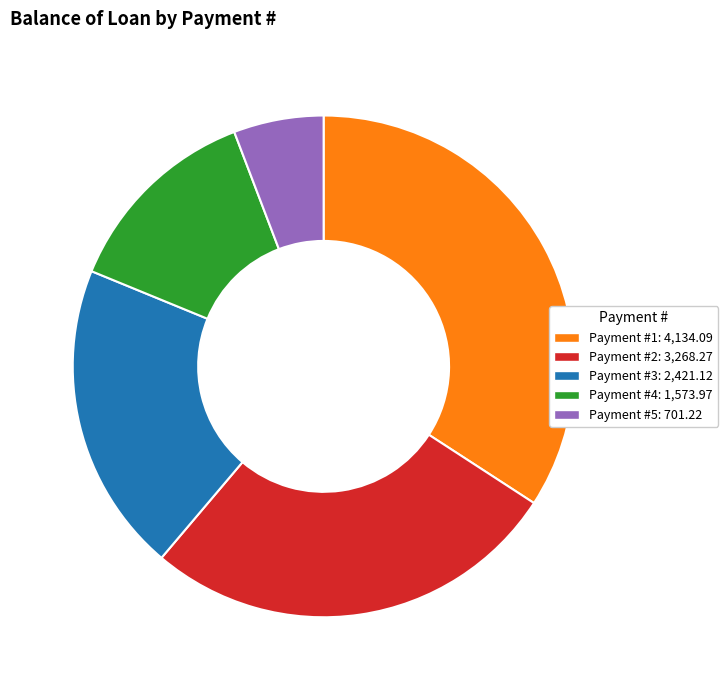

Is there any slice that represents more than half of the pie?

No